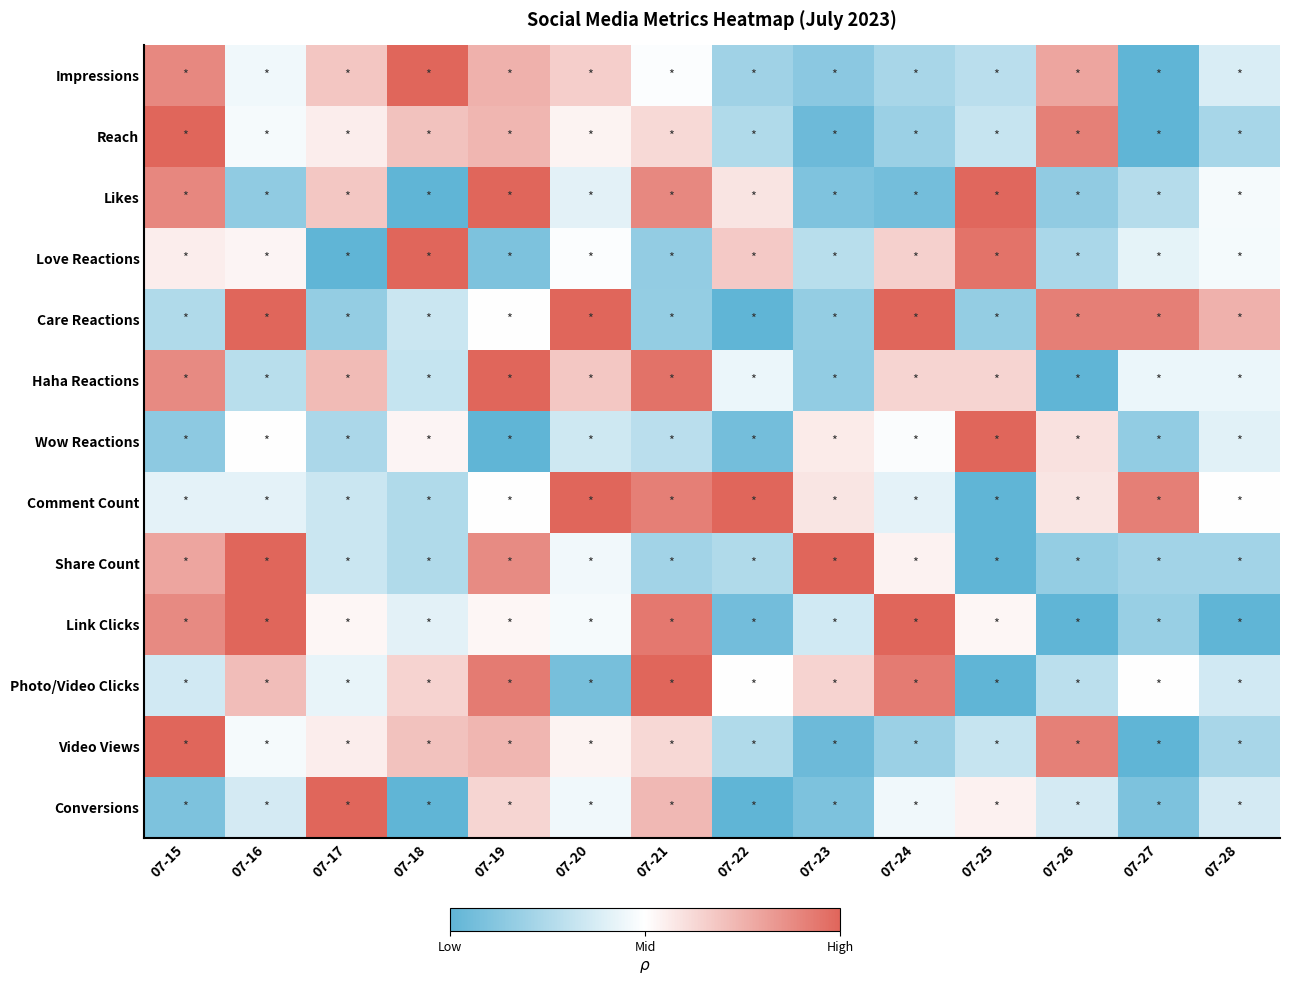

What is the minimum value shown in the chart?

-1.0